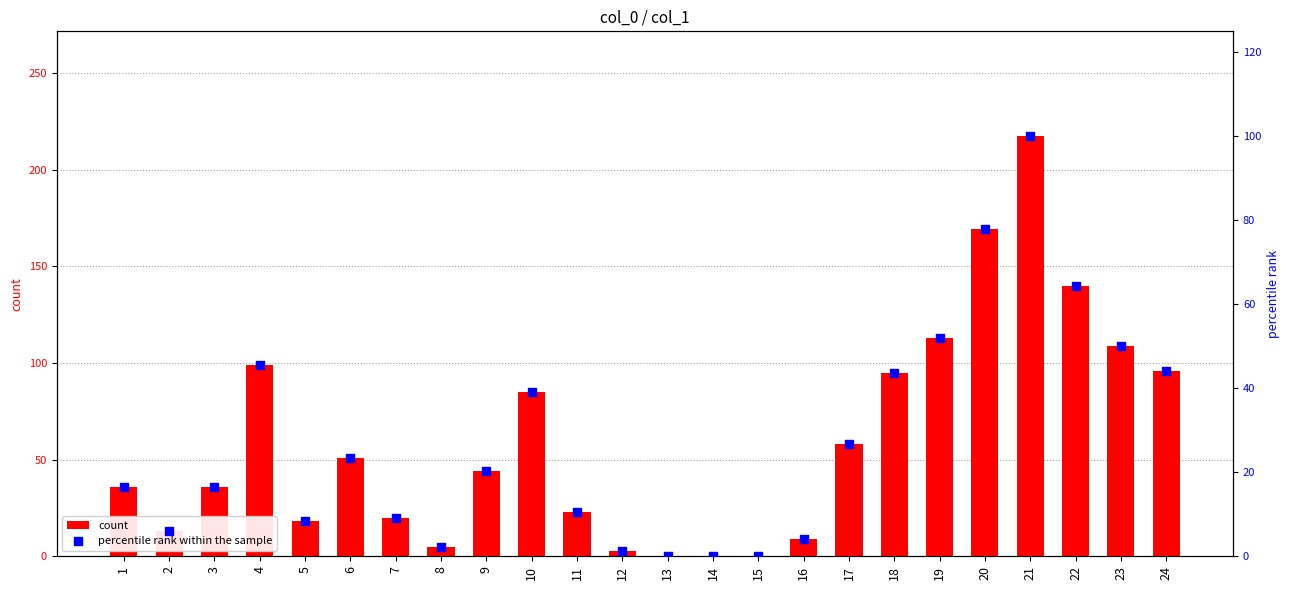

What are all the series names shown in the legend?

count, percentile rank within the sample